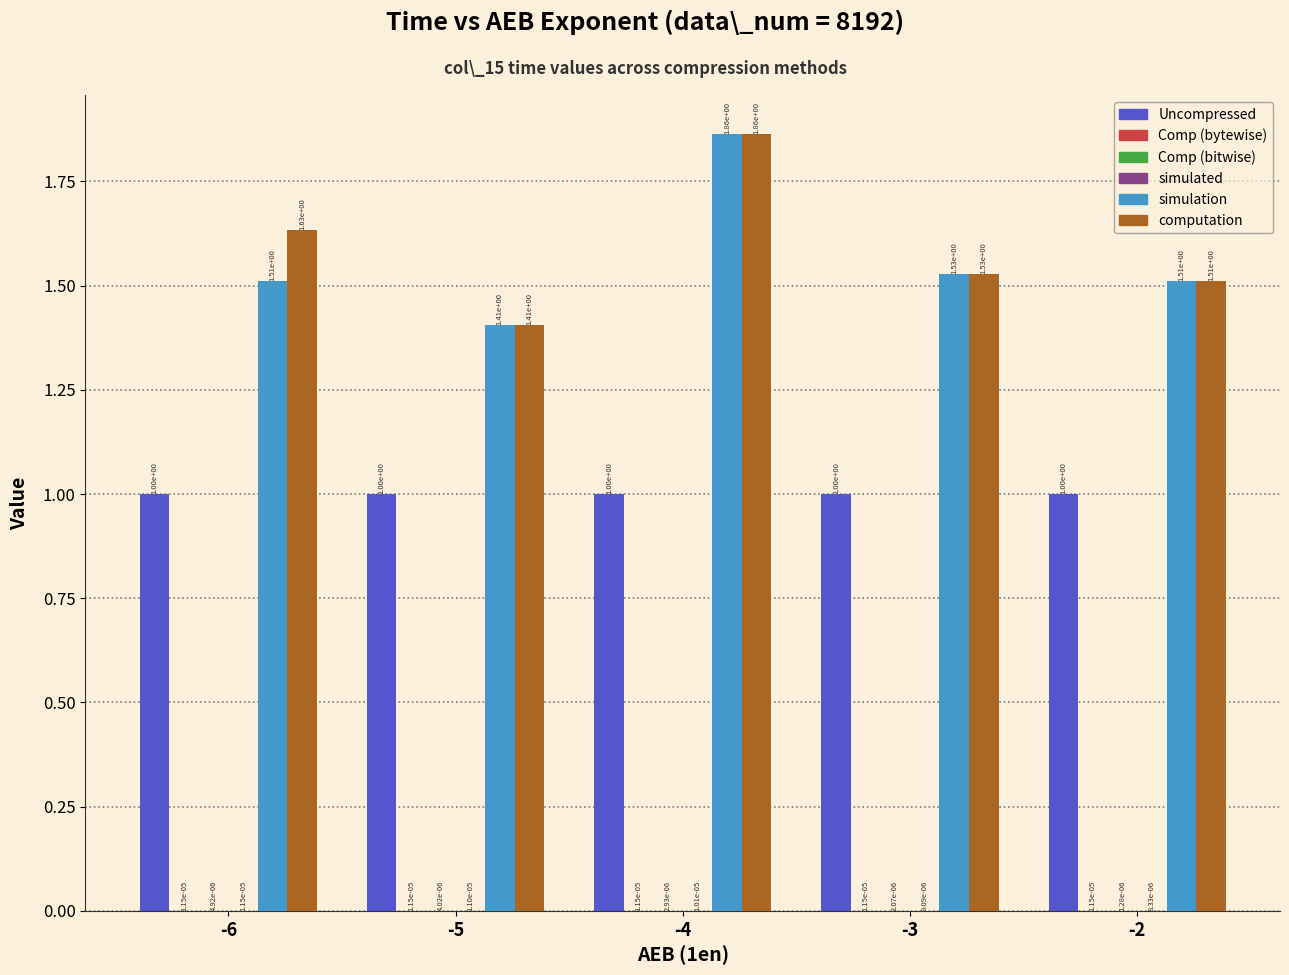

Which label corresponds to the largest value in the chart?

-4